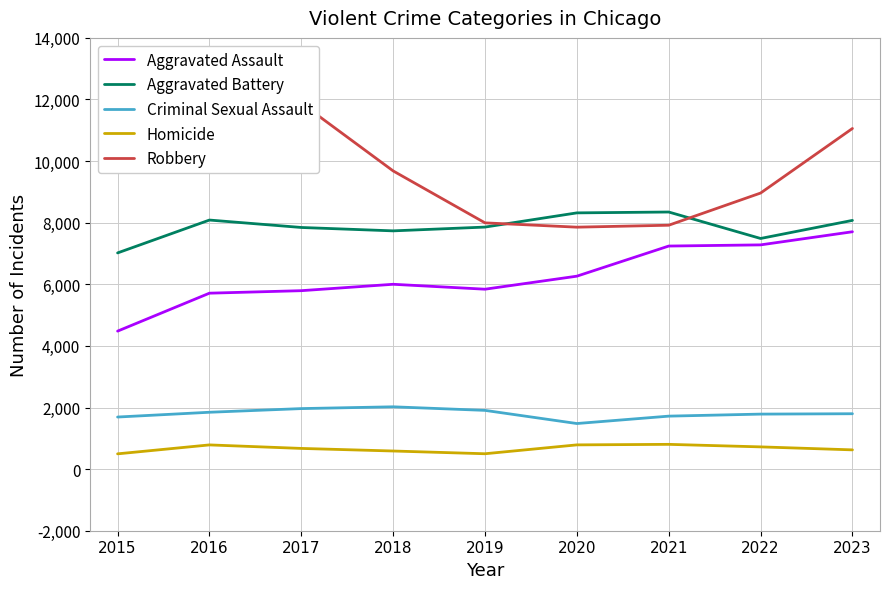

How many interior local peaks does the Aggravated Battery series have?

2